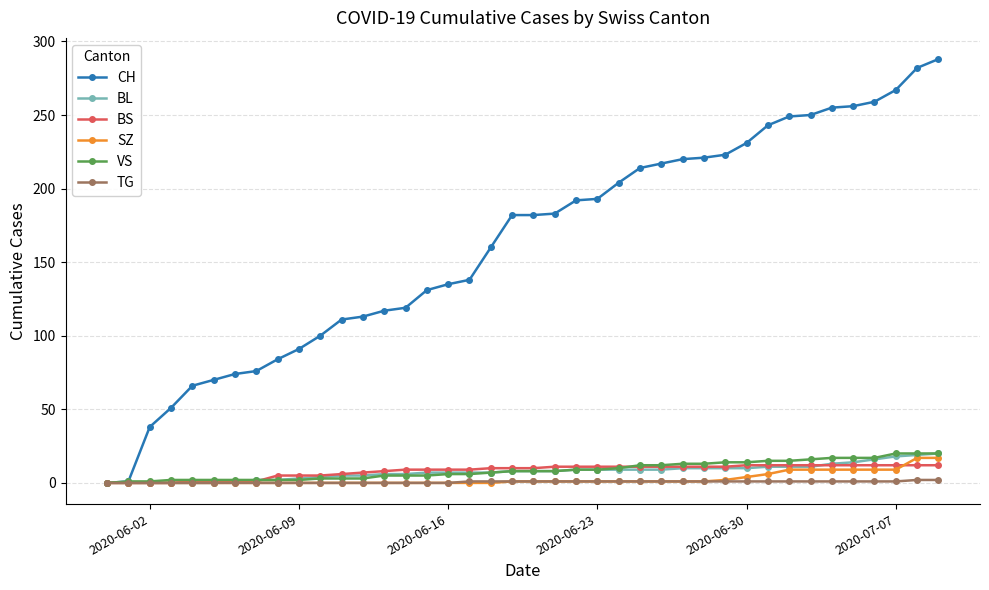

Which series has the widest spread of values?

CH